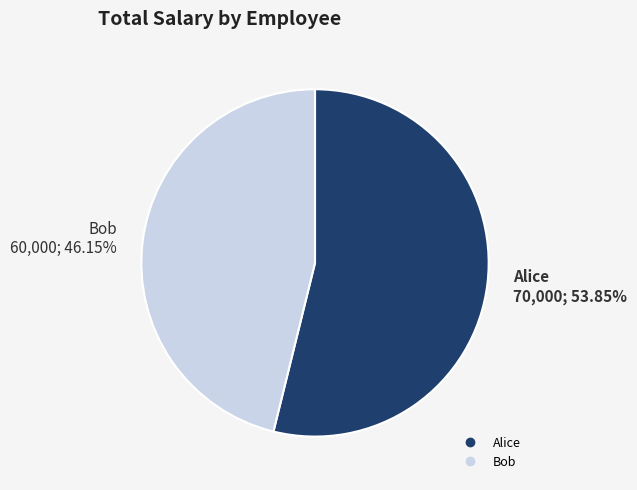

Count the number of slices in the pie.

2